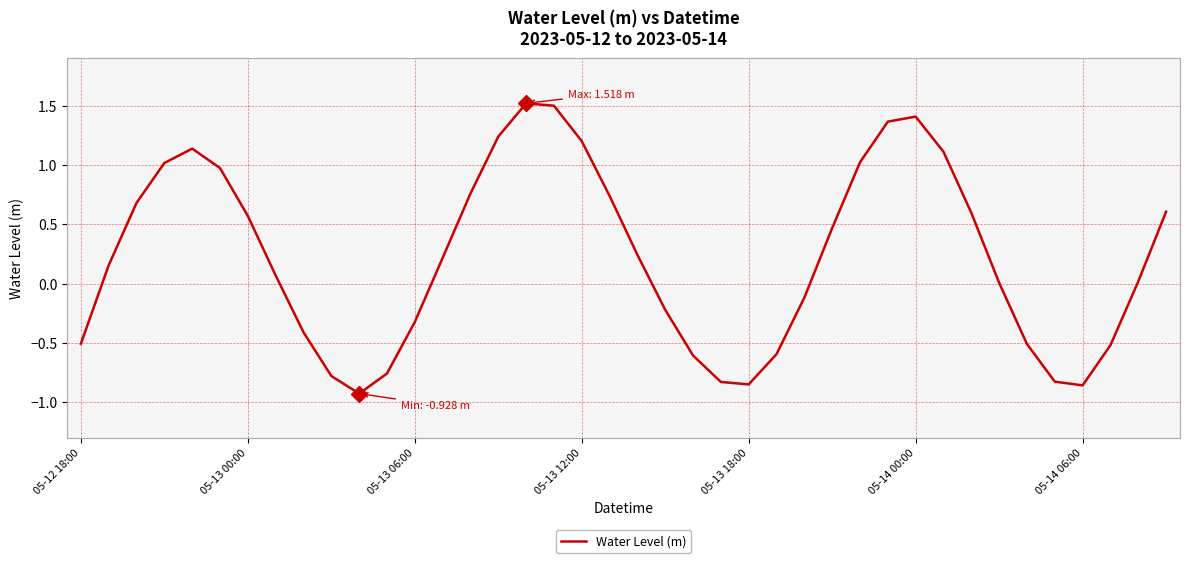

What is the greatest value displayed?

1.5